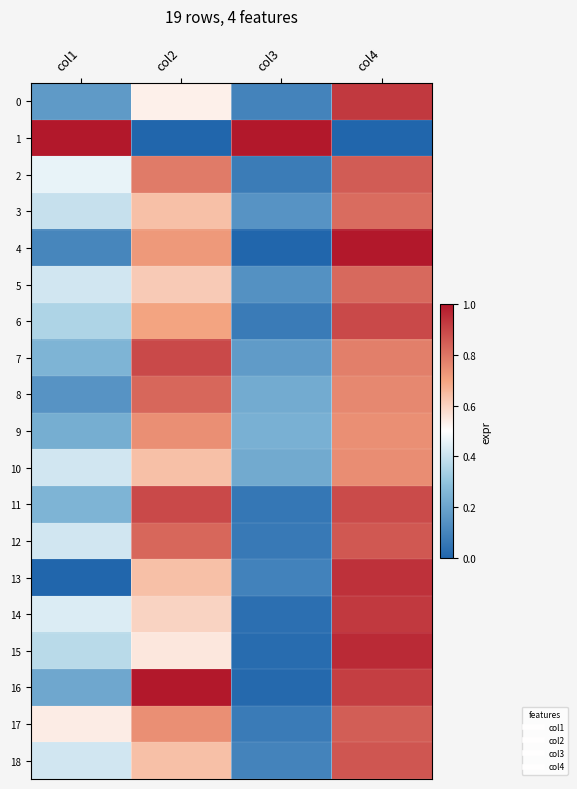

Reading right to left, list all the values displayed in this chart.

0: col4=0.9	col3=0.1	col2=0.5	col1=0.2
1: col4=0.0	col3=1.0	col2=0.0	col1=1.0
2: col4=0.9	col3=0.1	col2=0.8	col1=0.5
3: col4=0.8	col3=0.1	col2=0.6	col1=0.4
4: col4=1.0	col3=0.0	col2=0.7	col1=0.1
5: col4=0.8	col3=0.1	col2=0.6	col1=0.4
6: col4=0.9	col3=0.1	col2=0.7	col1=0.4
7: col4=0.8	col3=0.2	col2=0.9	col1=0.2
8: col4=0.8	col3=0.2	col2=0.8	col1=0.1
9: col4=0.7	col3=0.2	col2=0.7	col1=0.2
10: col4=0.7	col3=0.2	col2=0.6	col1=0.4
11: col4=0.9	col3=0.1	col2=0.9	col1=0.2
12: col4=0.9	col3=0.1	col2=0.8	col1=0.4
13: col4=0.9	col3=0.1	col2=0.6	col1=0.0
14: col4=0.9	col3=0.0	col2=0.6	col1=0.4
15: col4=1.0	col3=0.0	col2=0.6	col1=0.4
16: col4=0.9	col3=0.0	col2=1.0	col1=0.2
17: col4=0.9	col3=0.1	col2=0.7	col1=0.5
18: col4=0.9	col3=0.1	col2=0.6	col1=0.4